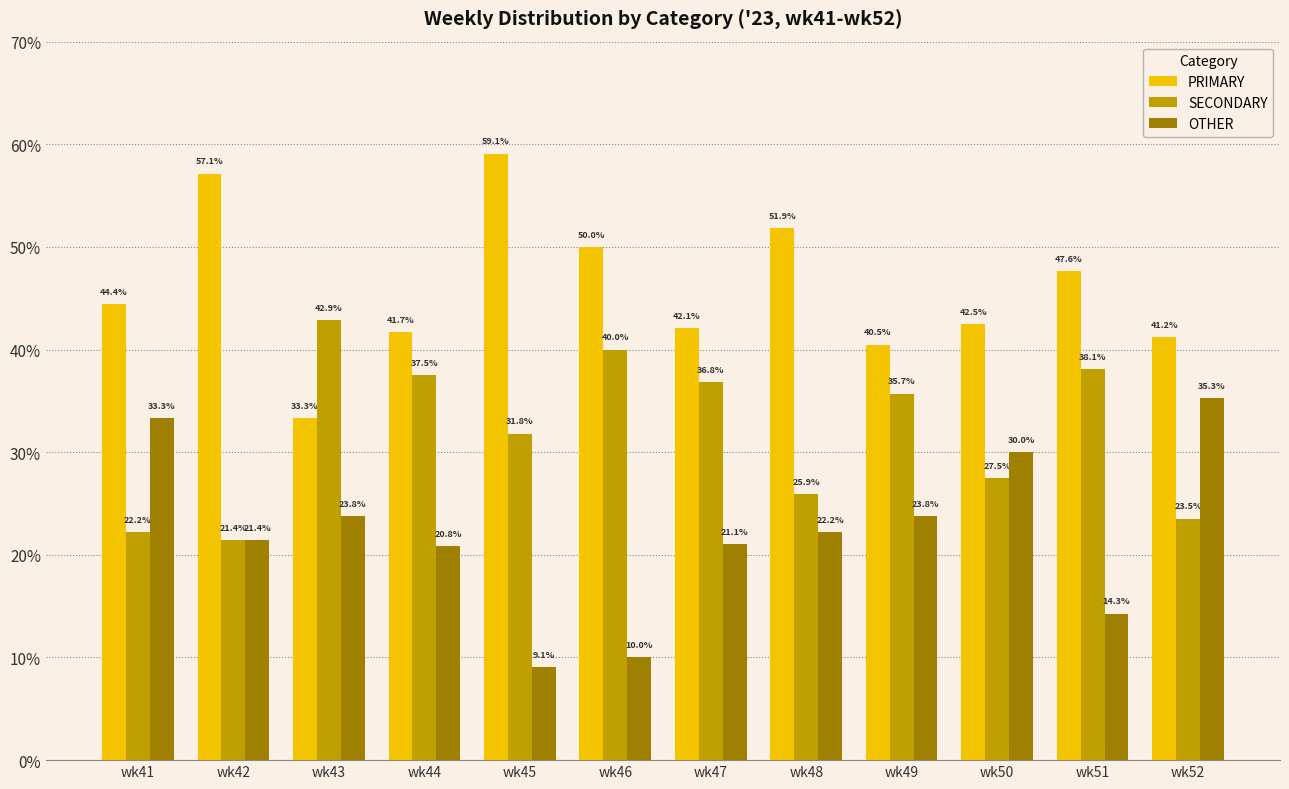

At which label is OTHER closest to 22?

wk48